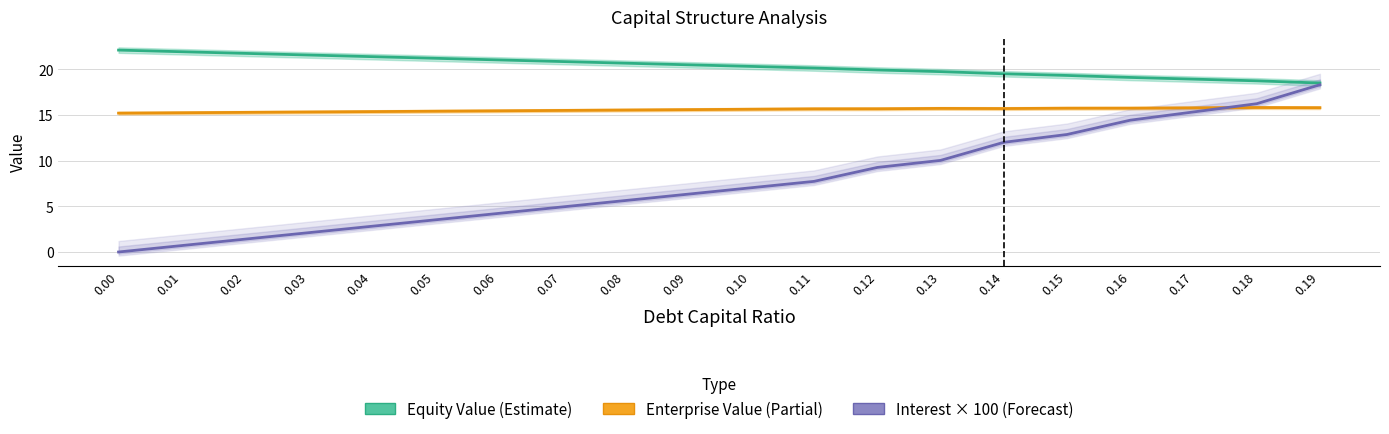

Is it true that Equity Value (Estimate) equals 33.2 at 0.00?

False